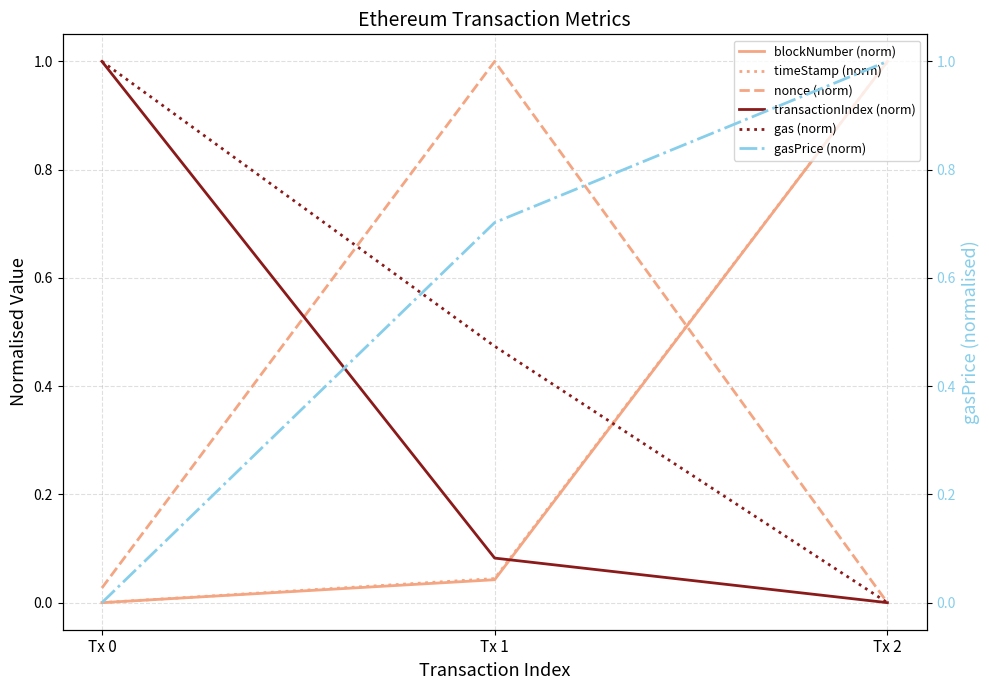

At which category is the sum across all series the highest?

Tx 2